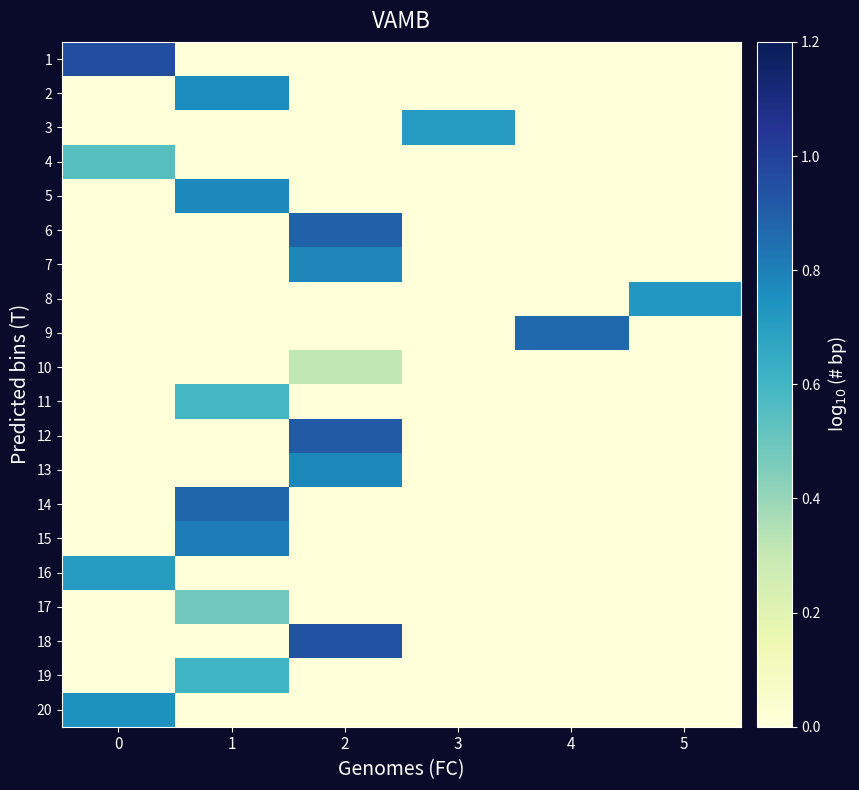

What is the total value across all series at 5?

0.7